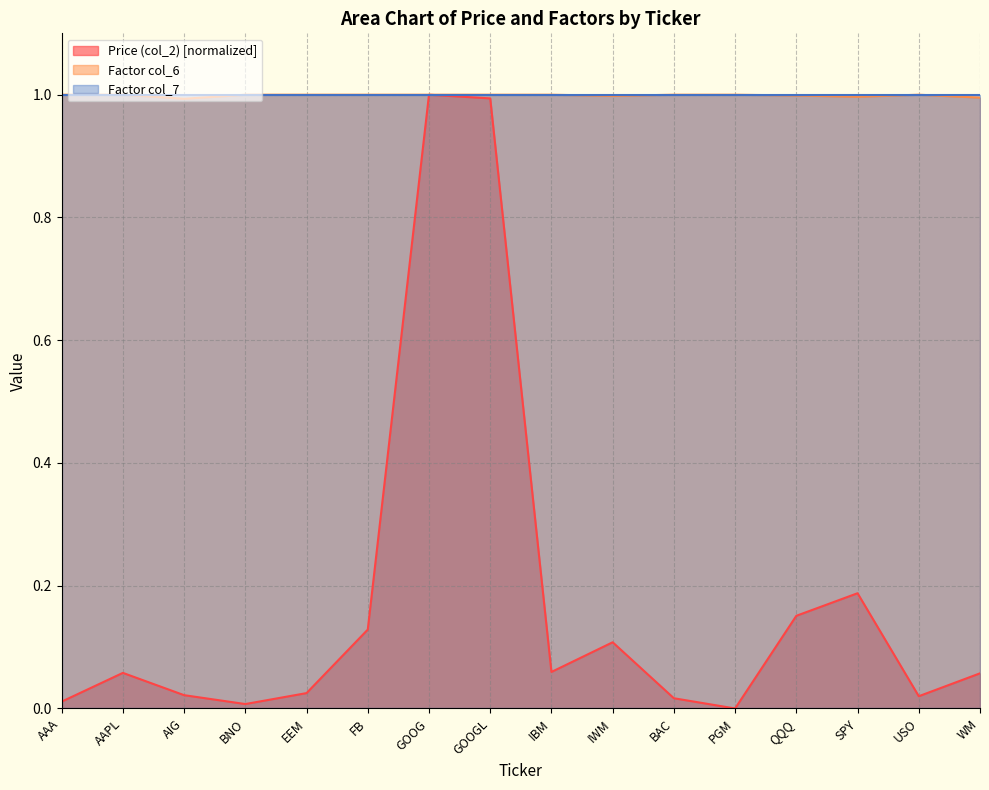

Count the number of data series in this chart.

3